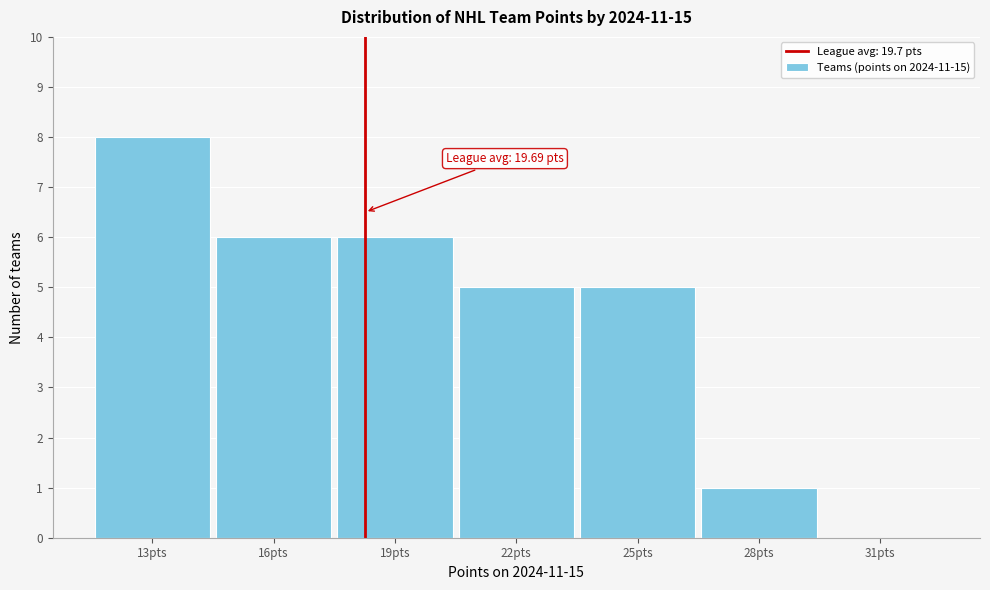

Reading left to right, extract all data points from this chart.

13pts=8	16pts=6	19pts=6	22pts=5	25pts=5	28pts=1	31pts=0